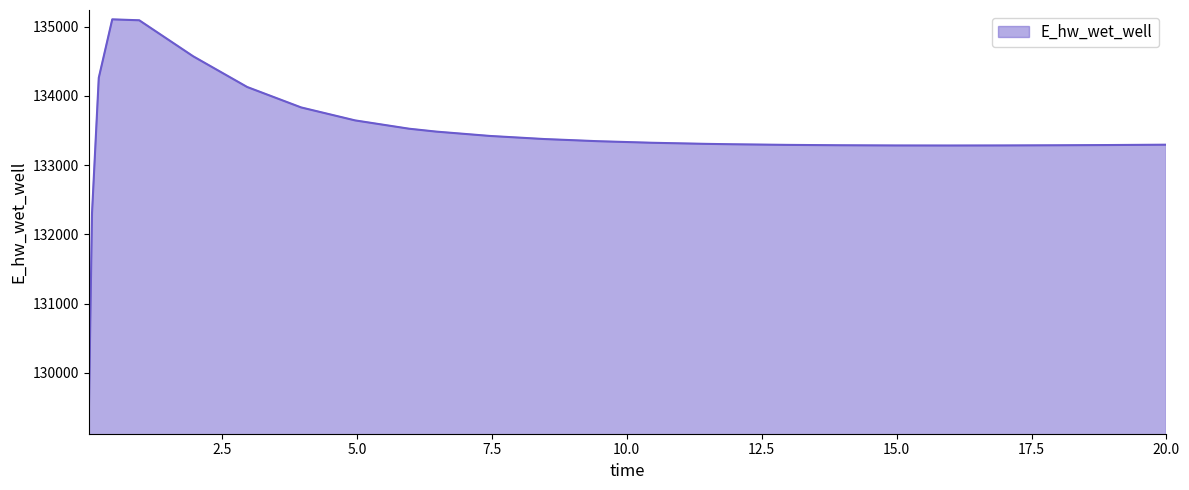

What is the smallest value displayed?

129248.6